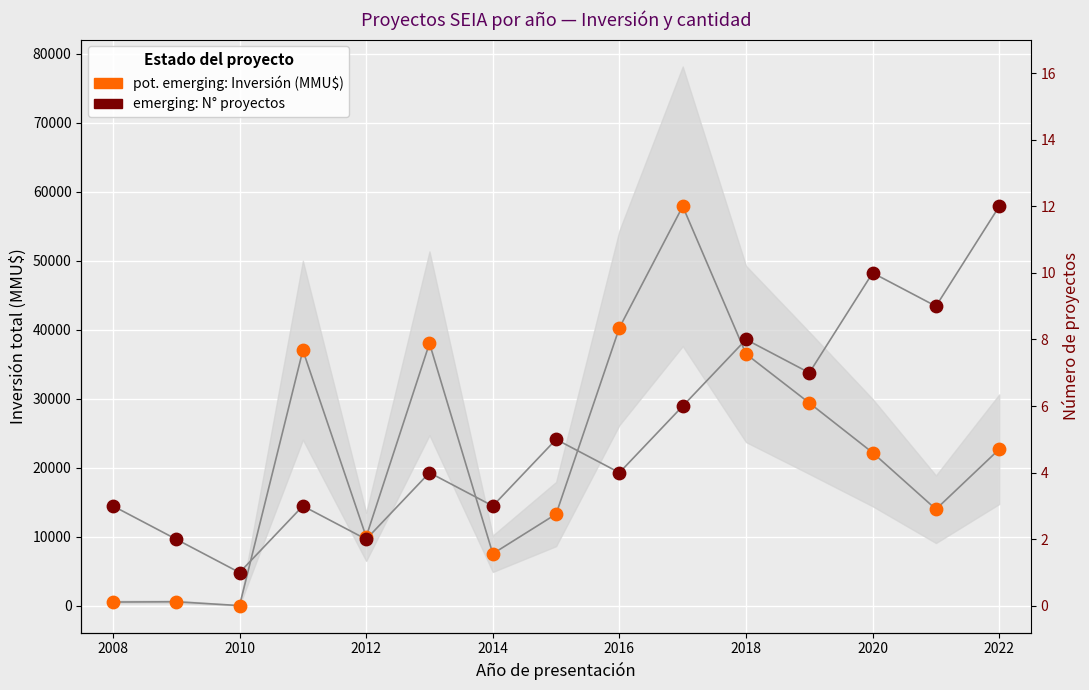

Which series contains the highest Y value?

Inversión total (MMU$)